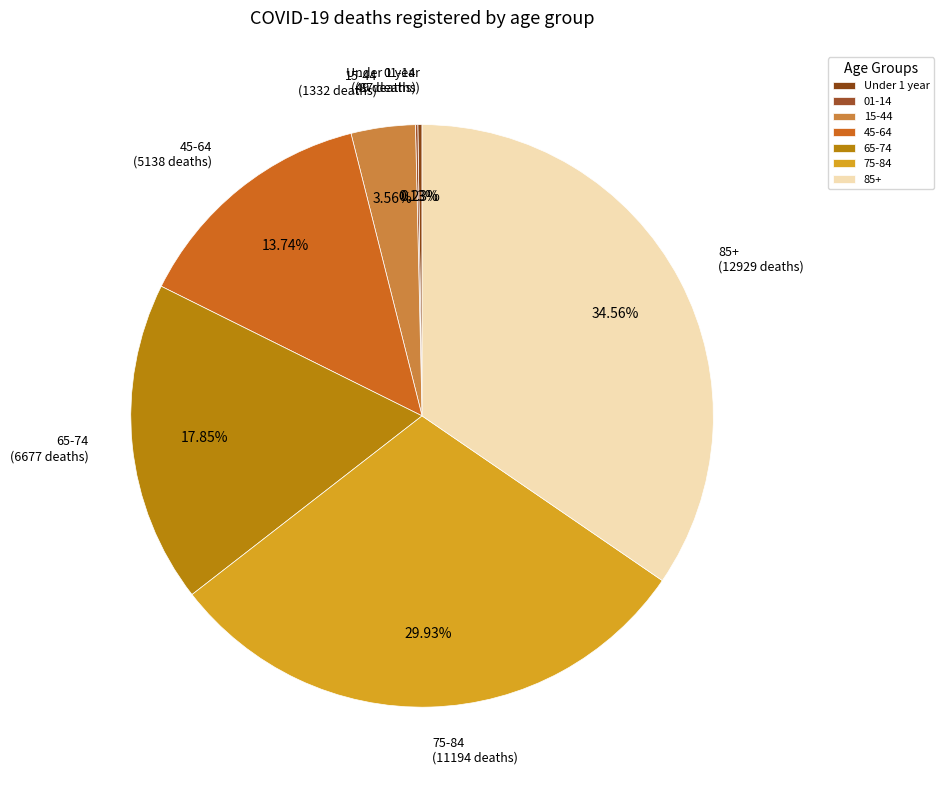

Does 45-64 represent more than half of the total?

No